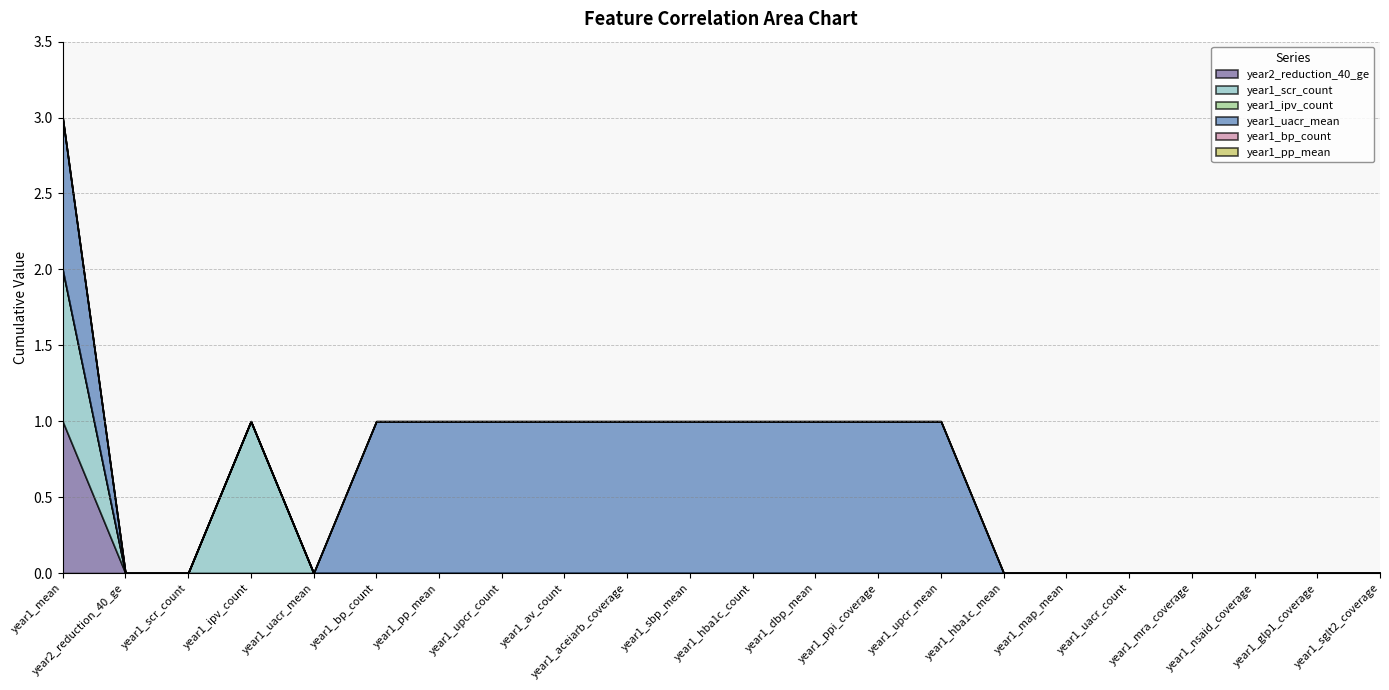

Between year1_aceiarb_coverage and year1_uacr_count, which is larger?

year1_aceiarb_coverage